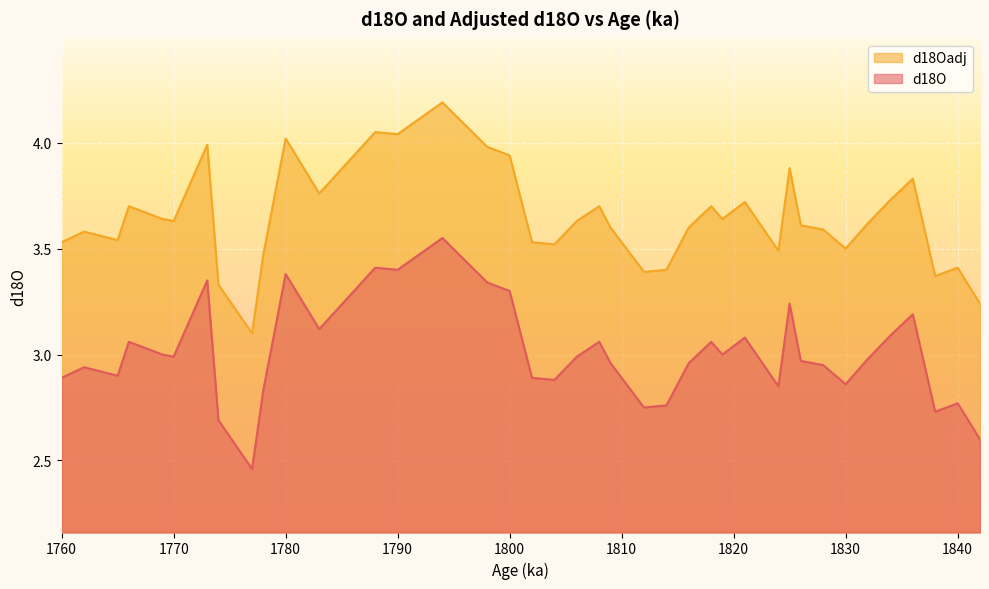

What is the difference between the maximum and minimum values in the d18O series?

1.1